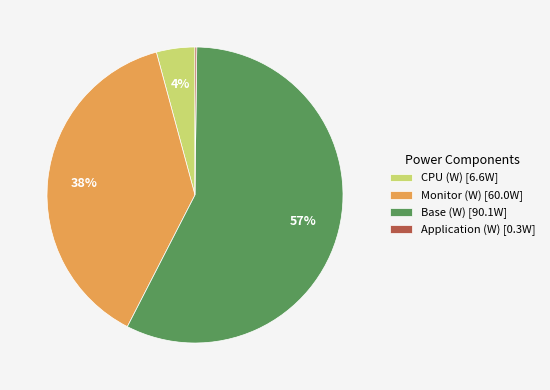

To the nearest percent, what is the average slice percentage?

25%